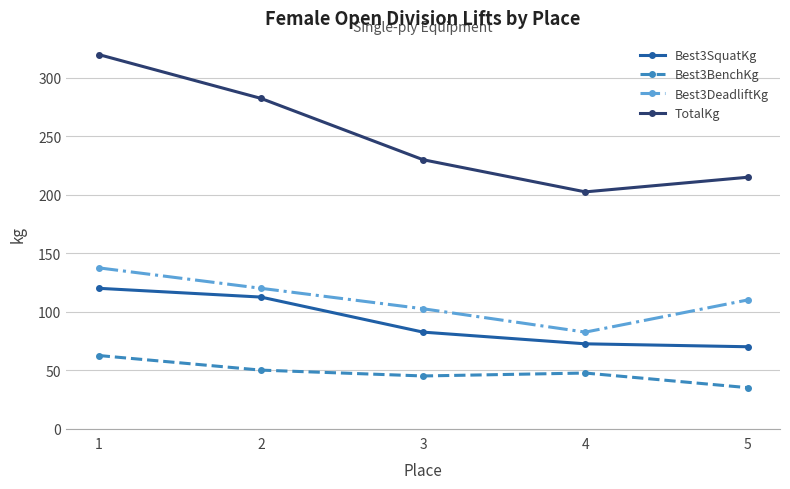

The value of Best3DeadliftKg at 1 is 137.5. True or false?

True